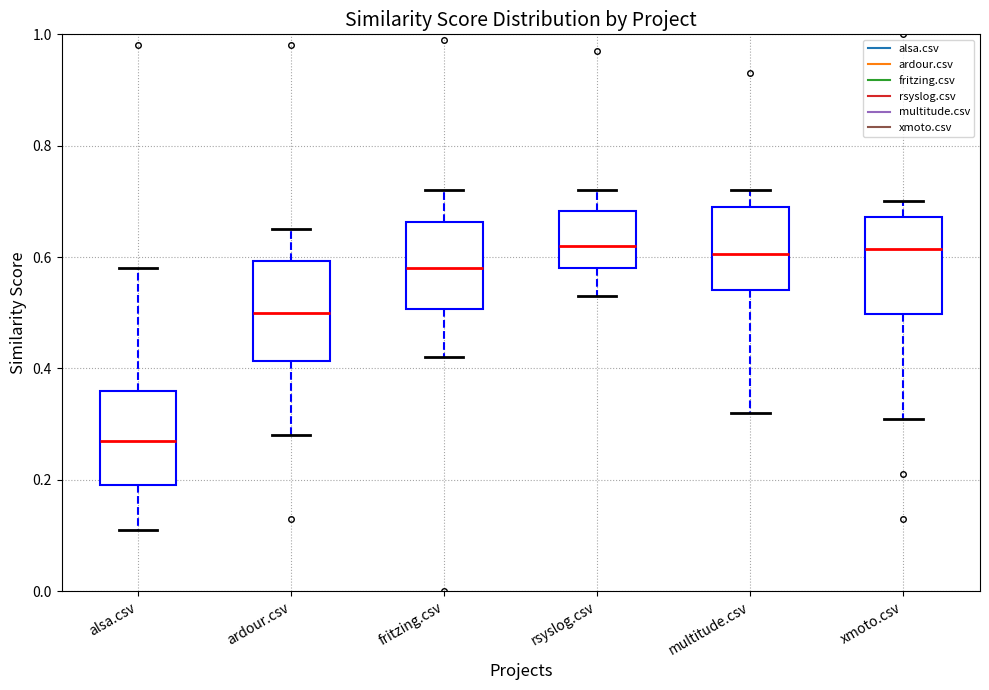

Reading left to right, transcribe this box plot: for each box, give where its median line is, the range the box spans, and where its two whiskers end, as read against the y-axis. The values are not printed on the chart, so give them approximately, as read against the axis.

alsa.csv: median 0.28, box 0.20 to 0.36, whiskers 0.12 to 0.58
ardour.csv: median 0.50, box 0.42 to 0.60, whiskers 0.28 to 0.66
fritzing.csv: median 0.58, box 0.50 to 0.66, whiskers 0.42 to 0.72
rsyslog.csv: median 0.62, box 0.58 to 0.68, whiskers 0.54 to 0.72
multitude.csv: median 0.60, box 0.54 to 0.70, whiskers 0.32 to 0.72
xmoto.csv: median 0.62, box 0.50 to 0.68, whiskers 0.32 to 0.70